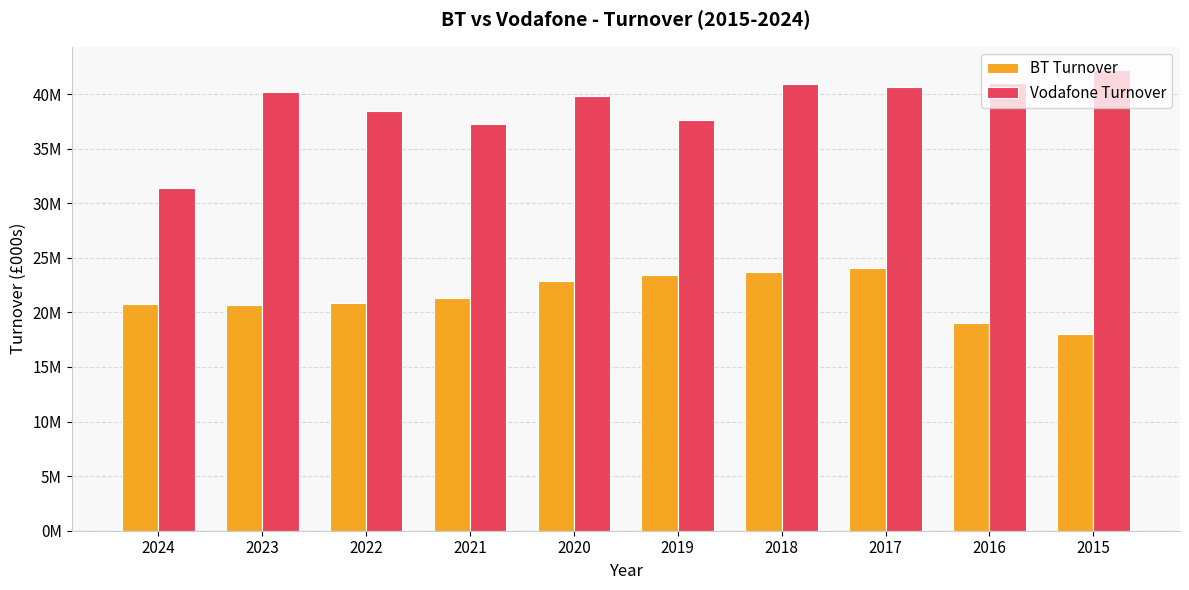

Where does the Vodafone Turnover series first go above 40178000?

2018